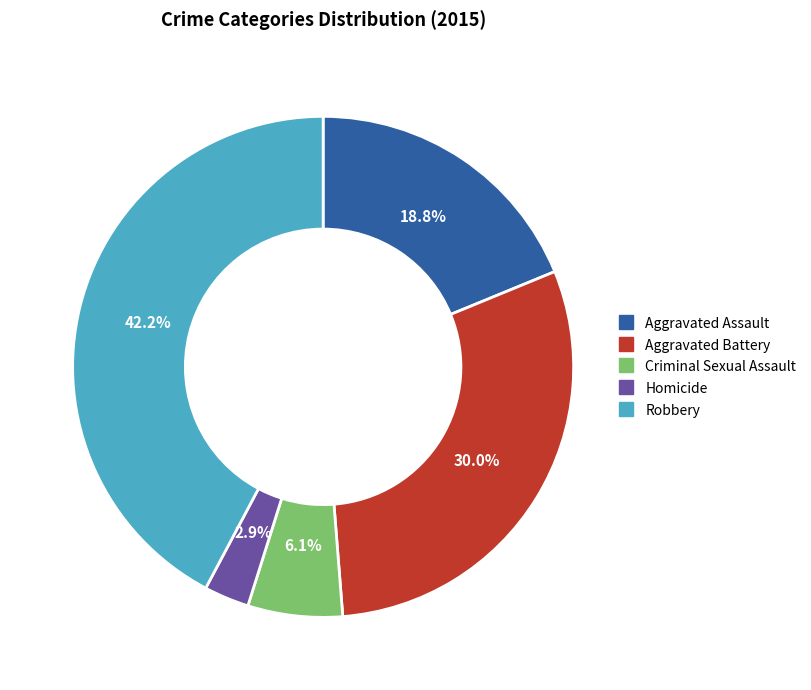

What is the ratio of the value at Robbery to the value at Aggravated Assault?

2.2